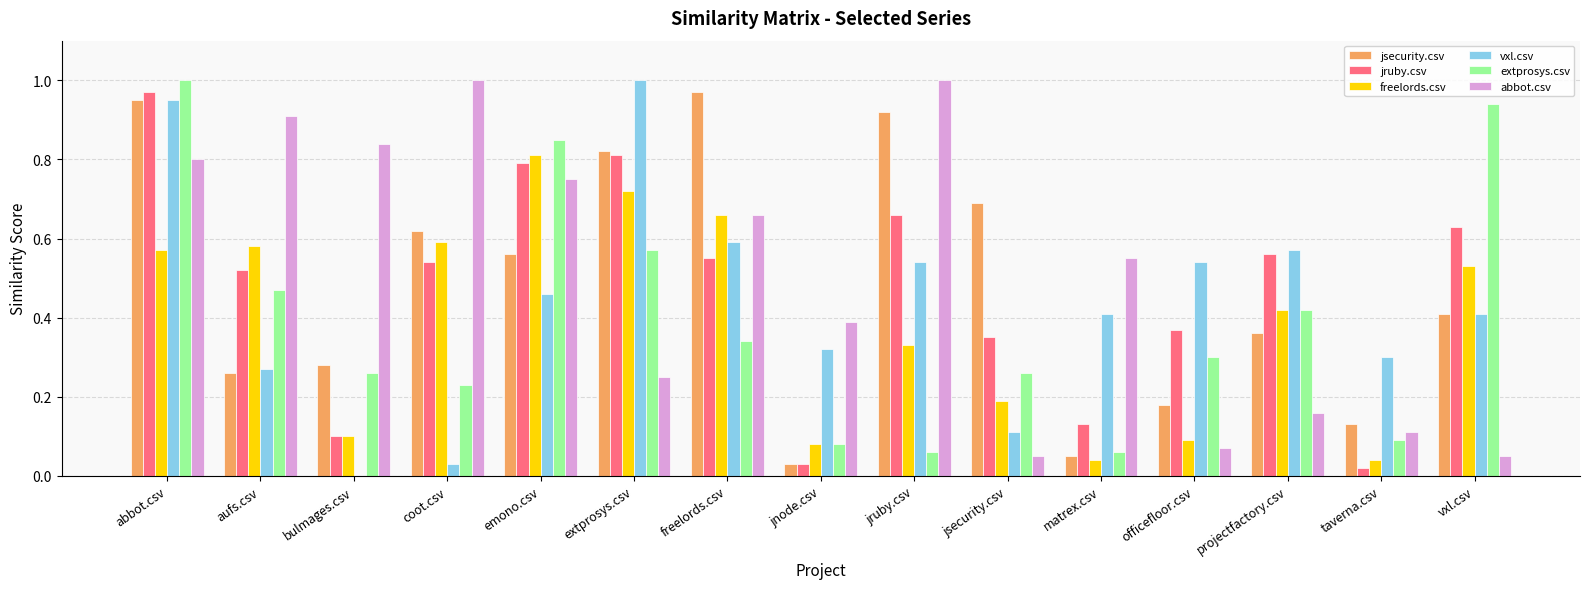

Which series has the largest total across all categories?

abbot.csv